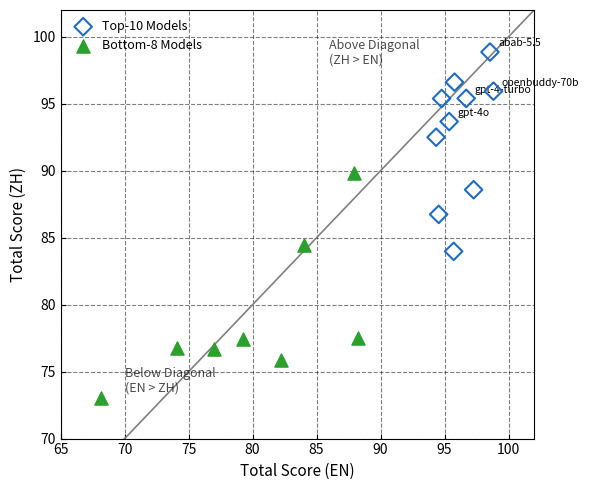

Which series contains the highest Y value?

Top-10 Models